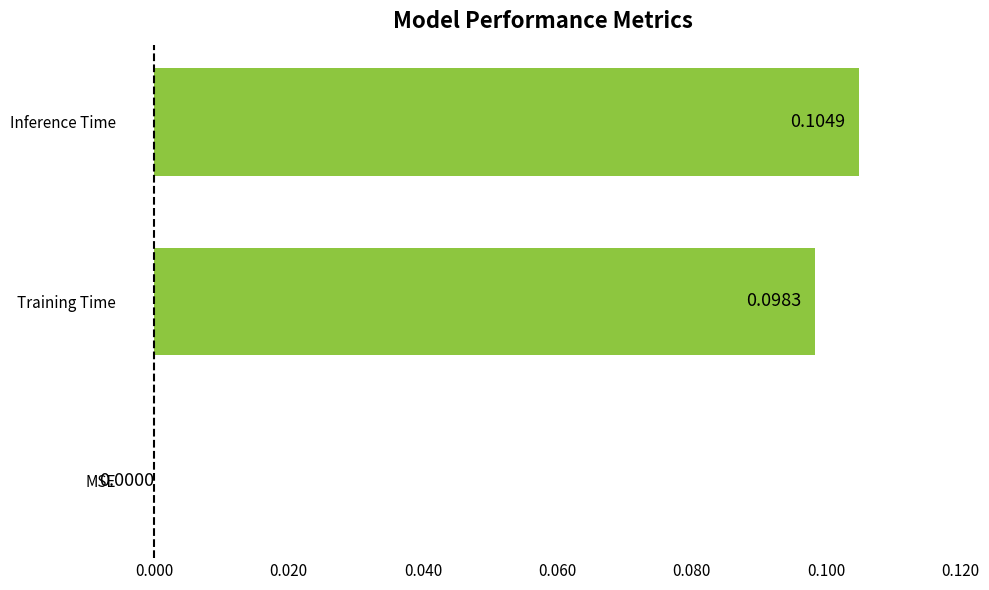

How many values are above zero?

2